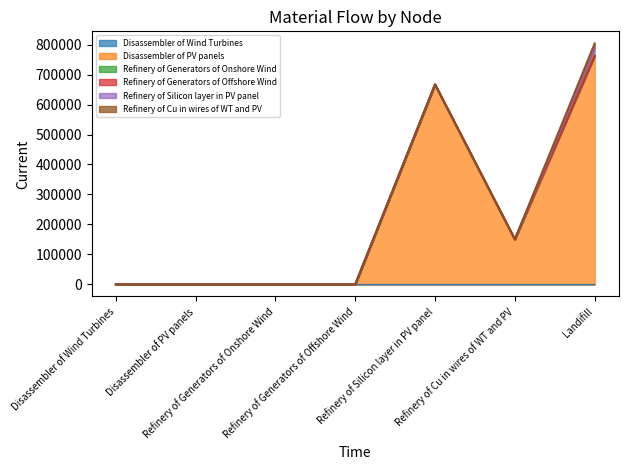

Where is Disassembler of PV panels nearest to the value 381195?

Refinery of Cu in wires of WT and PV